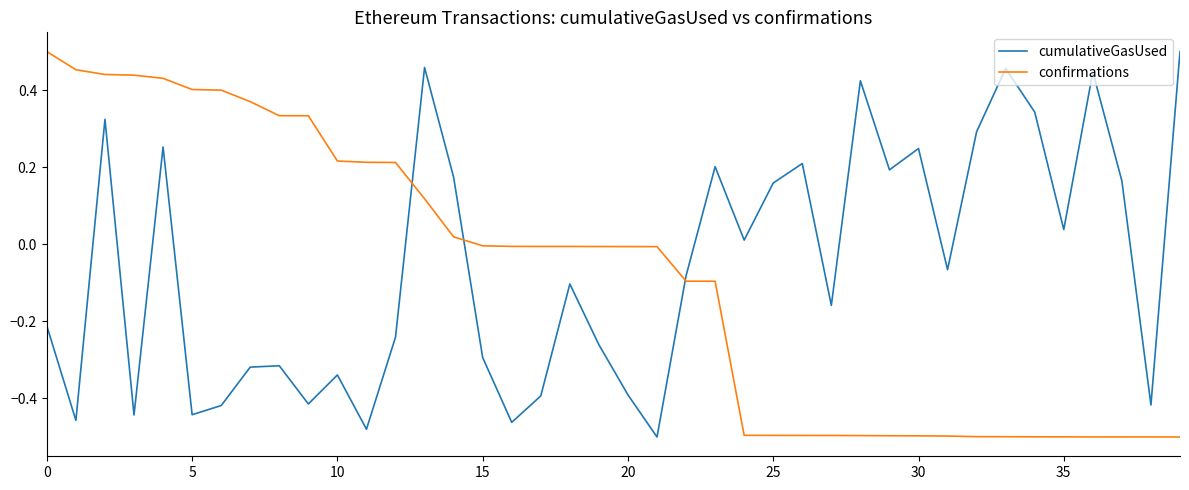

What is the sum of all cumulativeGasUsed values?

-2.3